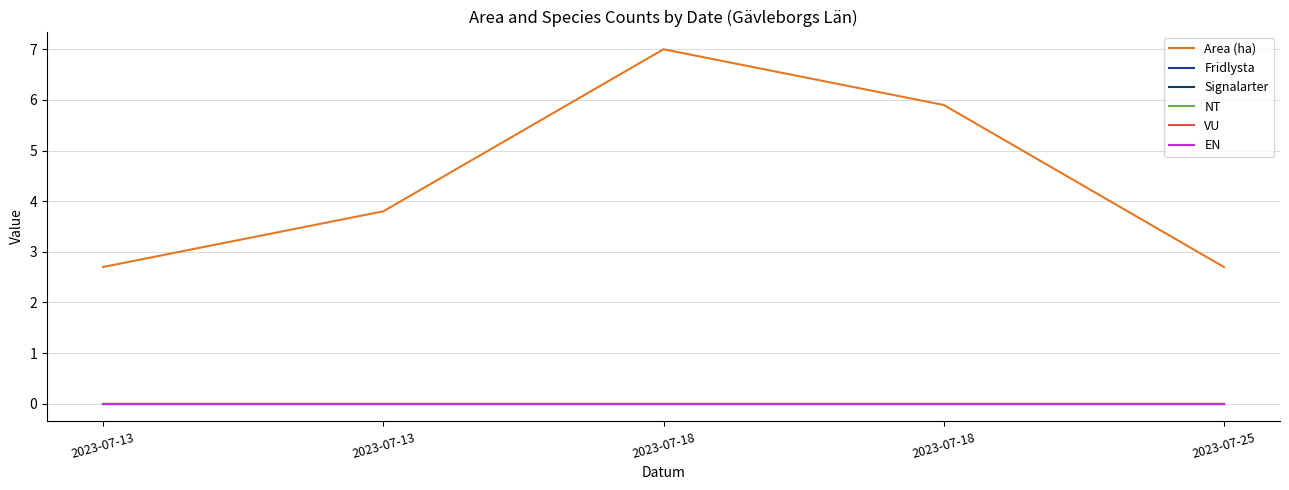

At which label does Signalarter reach its minimum?

2023-07-13